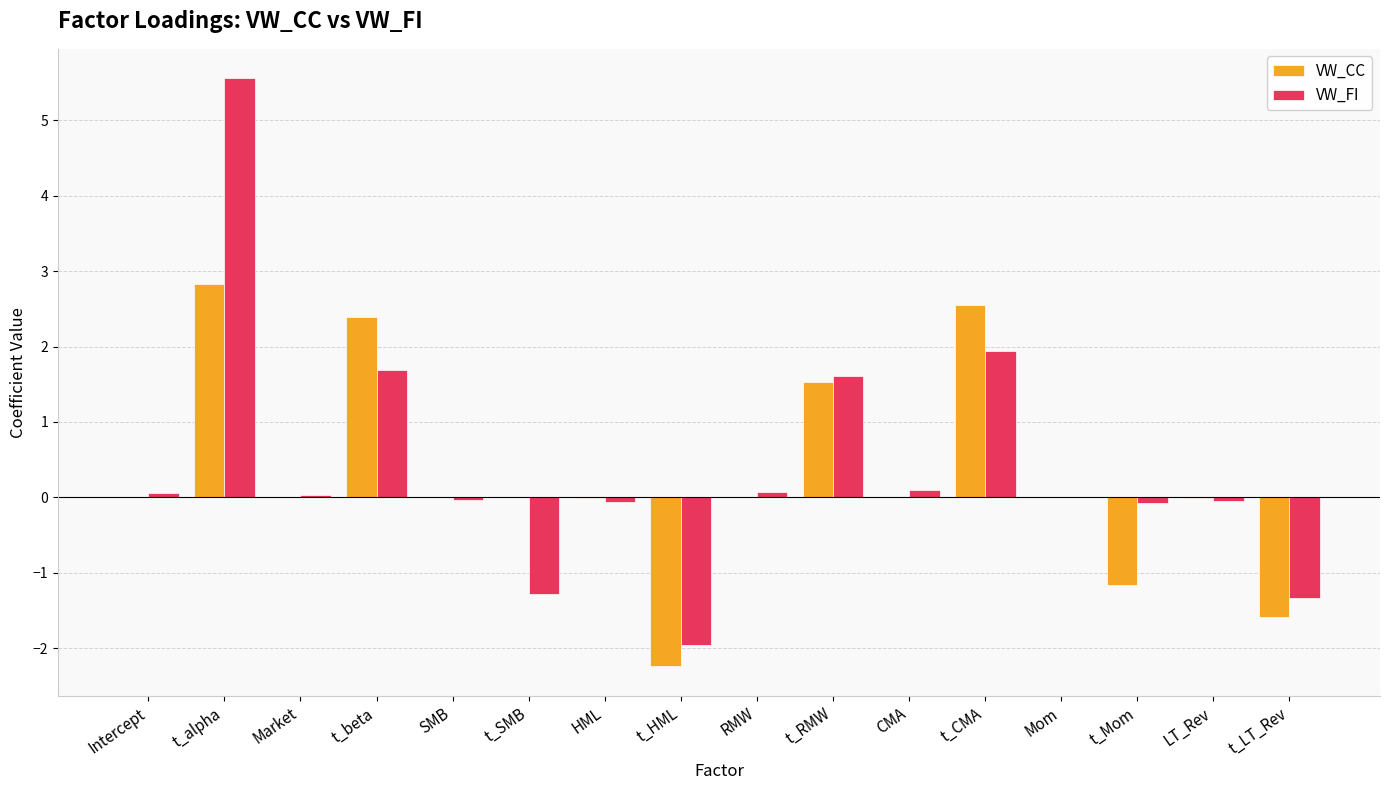

What is the approximate value of VW_CC at t_alpha?

2.8